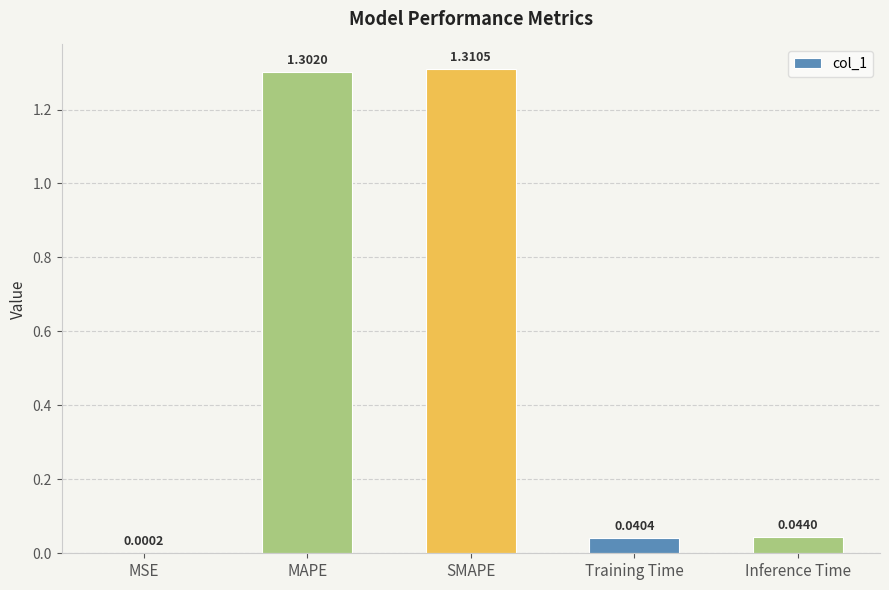

The value at SMAPE is 0.7. True or false?

False